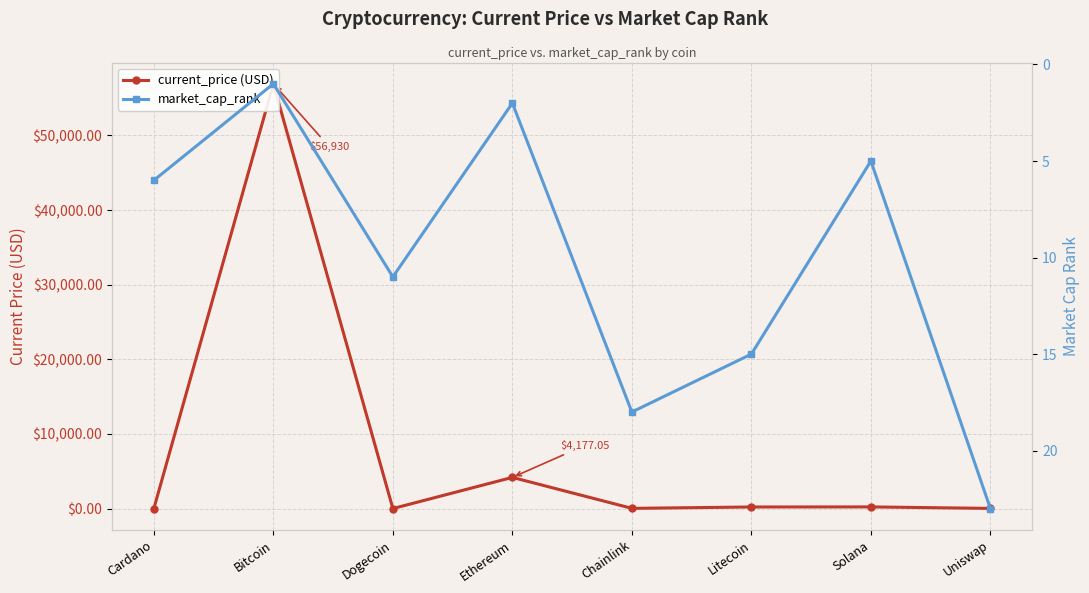

What is the difference between the maximum and minimum values in the current_price (USD) series?

56929.8